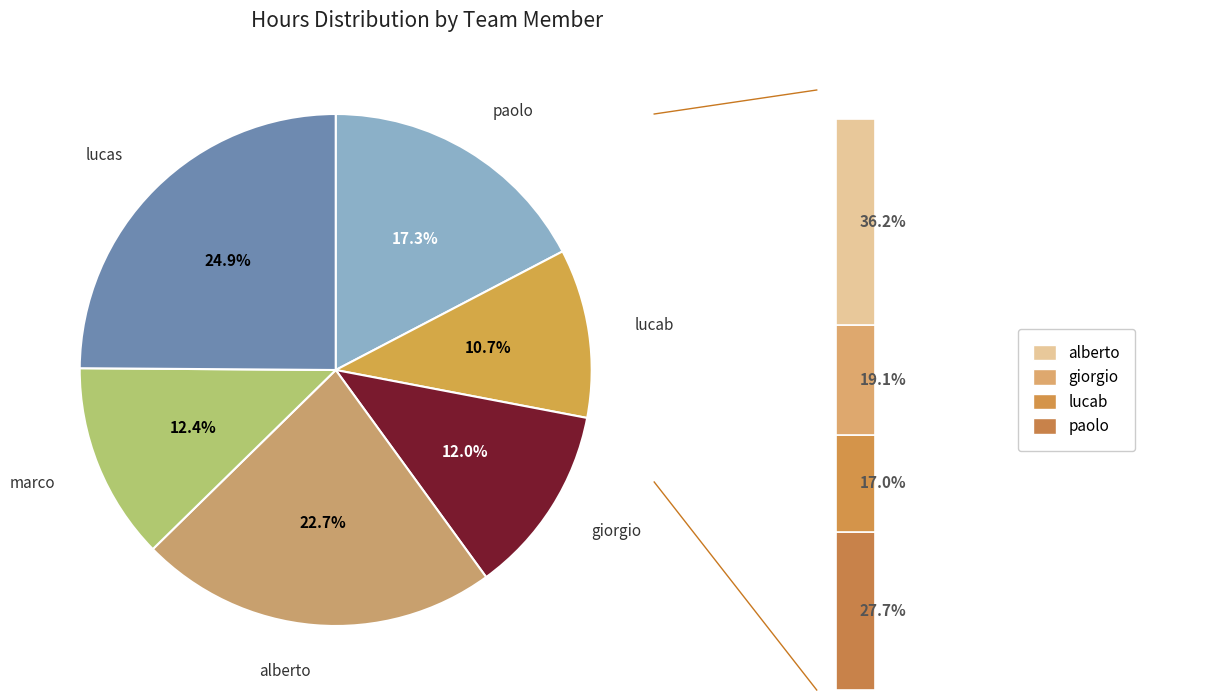

Is it true that giorgio is 12% of the pie?

True